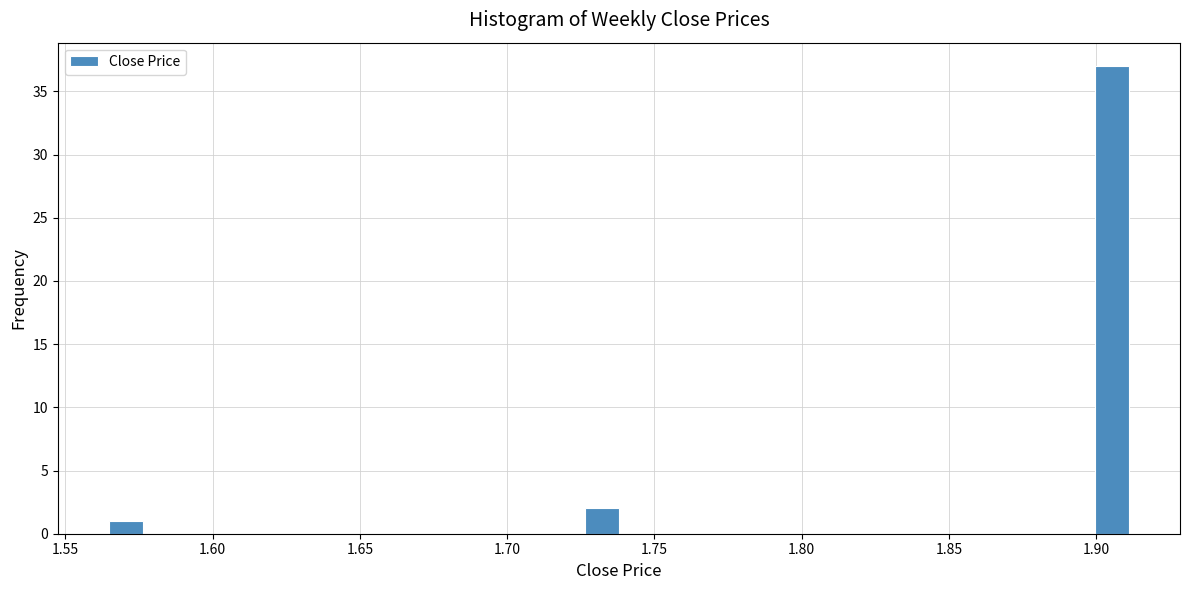

Read against the x-axis, roughly where is the centre of the tallest bar?

1.905